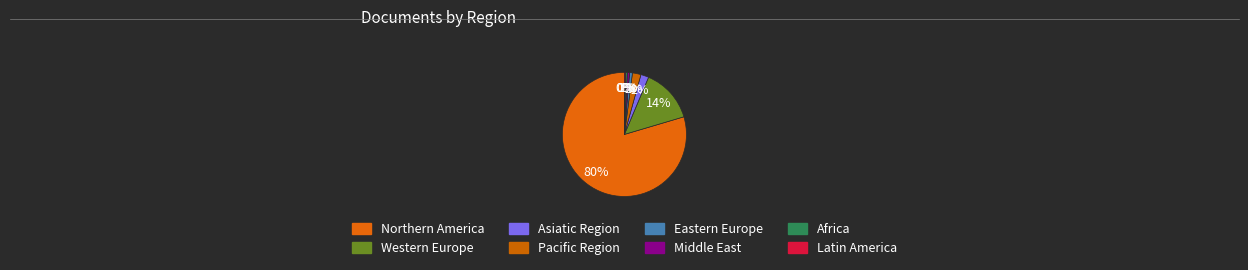

How many slices are in this pie chart?

8